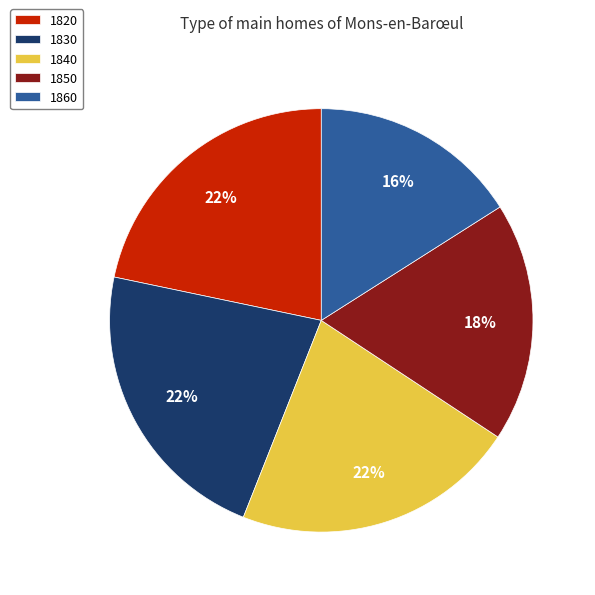

What is the smallest slice in the pie chart?

1860